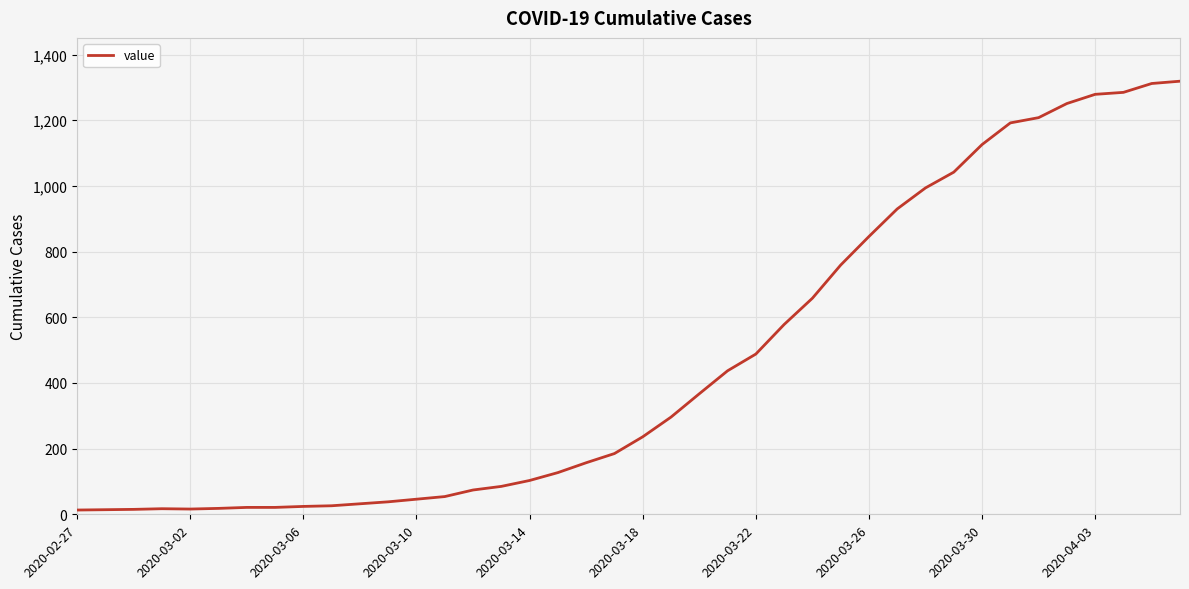

What is the maximum value shown in the chart?

1319